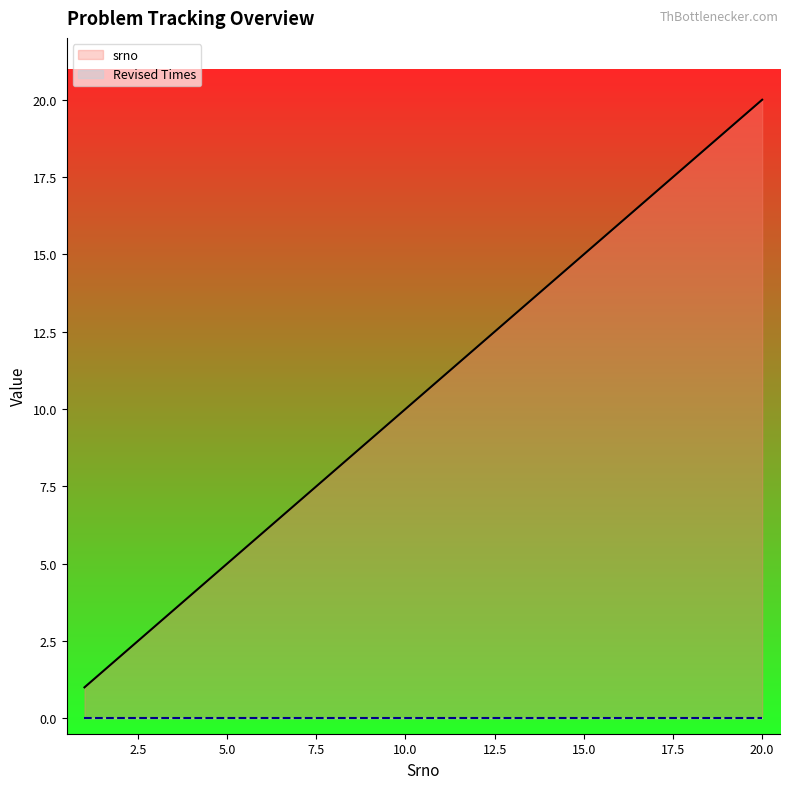

True or false: srno and Revised Times intersect in this chart.

False